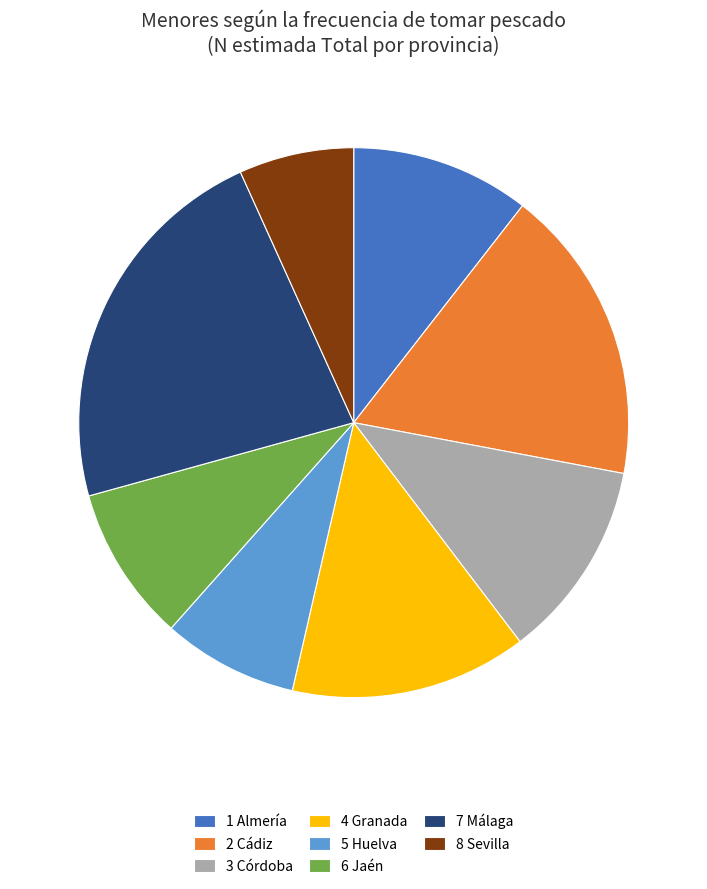

Does 8 Sevilla represent more than half of the total?

No